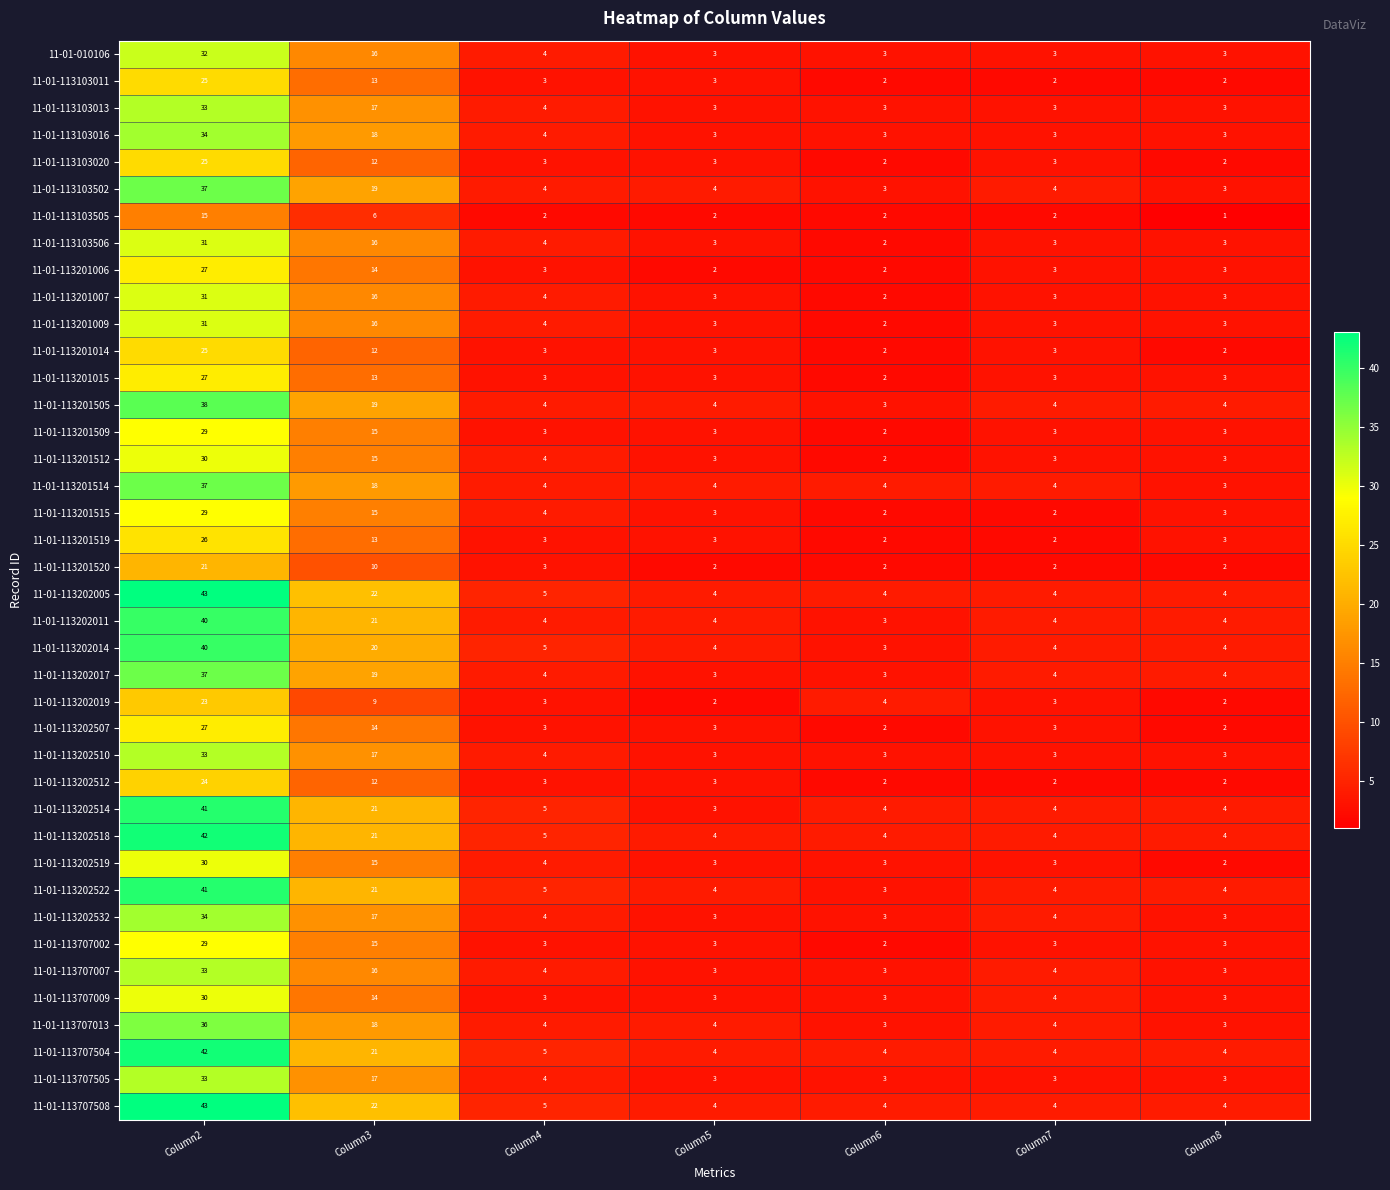

At which label is 11-01-113201509 closest to 15?

Column3